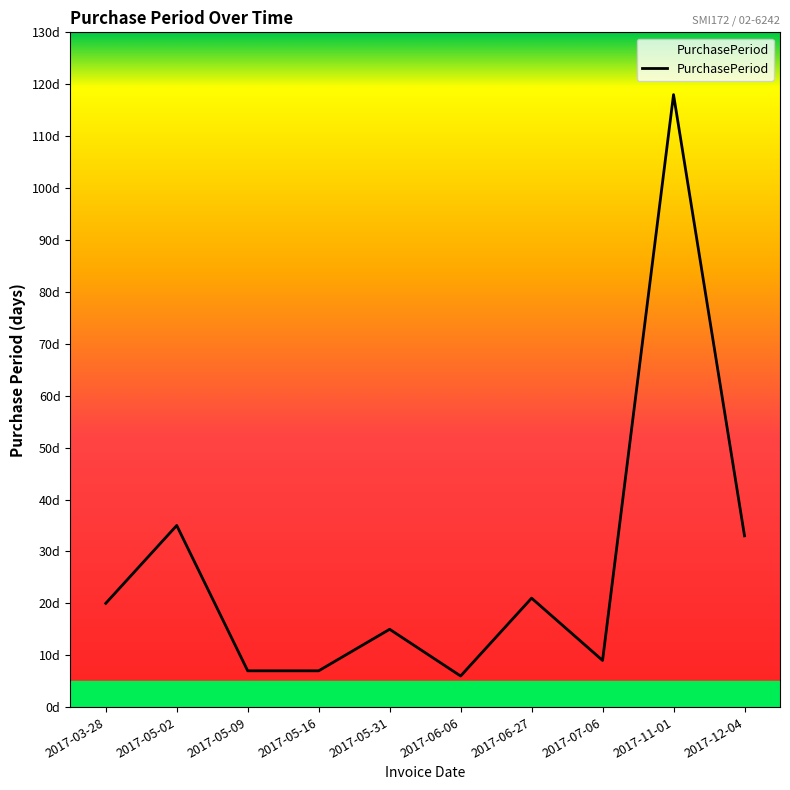

Is this an area chart (filled region under the line)?

Yes